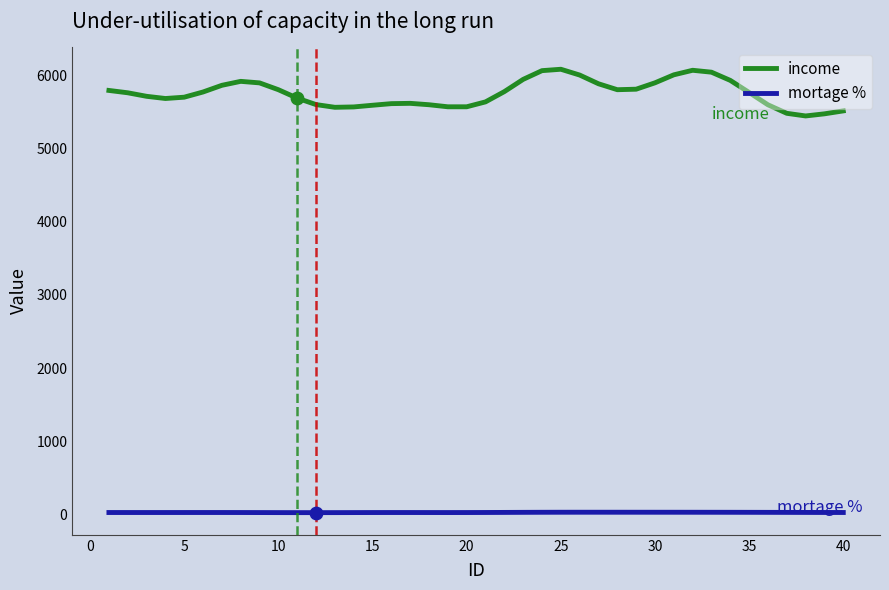

What are all the series names shown in the legend?

income, mortage %